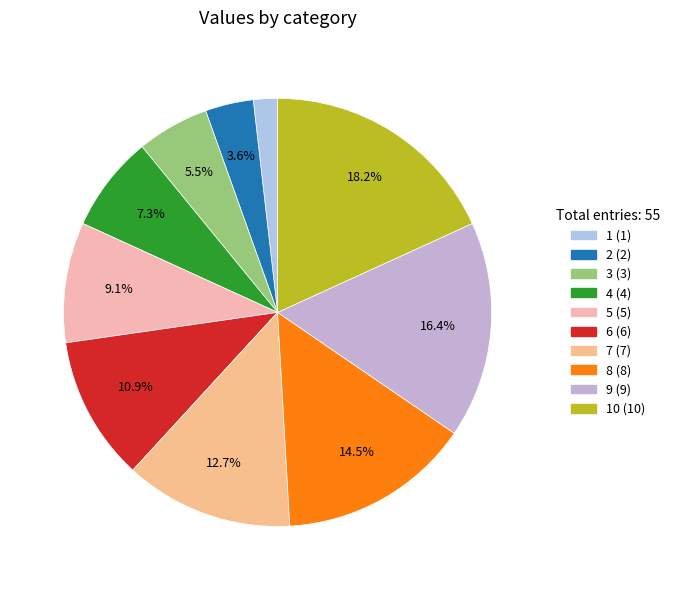

Rank the categories by value from lowest to highest.

1, 2, 3, 4, 5, 6, 7, 8, 9, 10